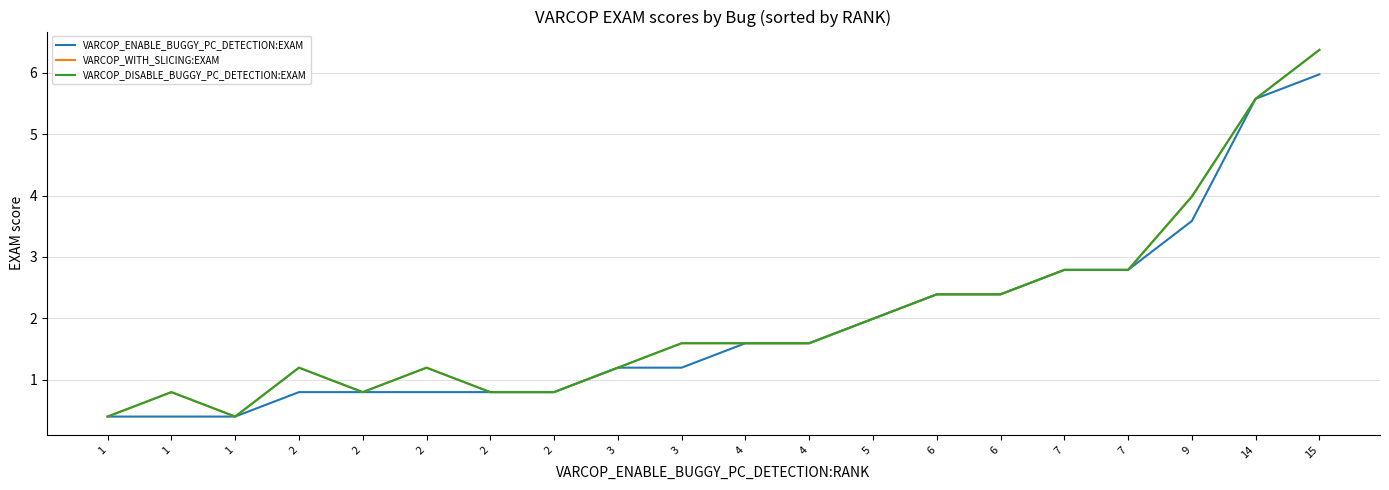

Does the chart display data point markers on the line(s)?

No